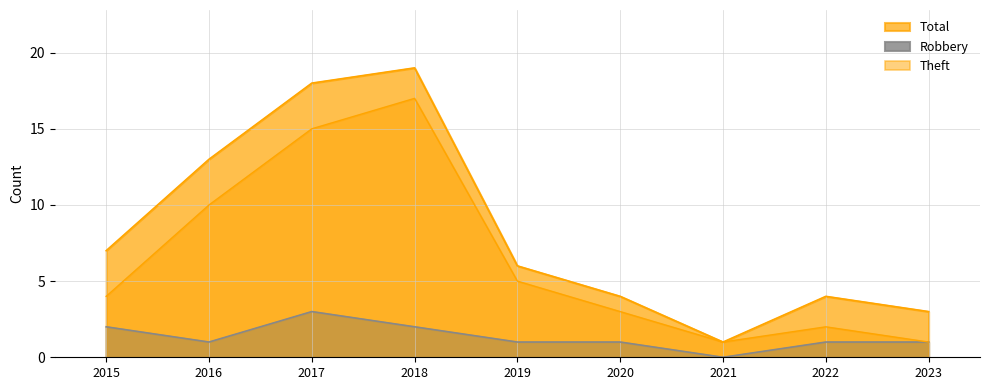

At 2019, list the series in order from smallest to largest.

Robbery, Theft, Total